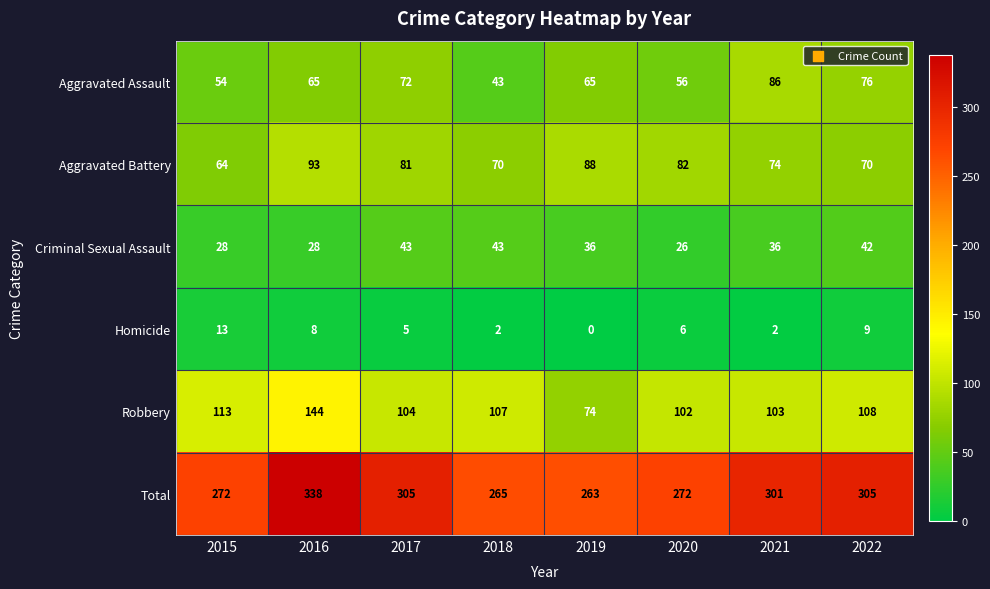

What is the difference between the highest and lowest values at 2015?

259